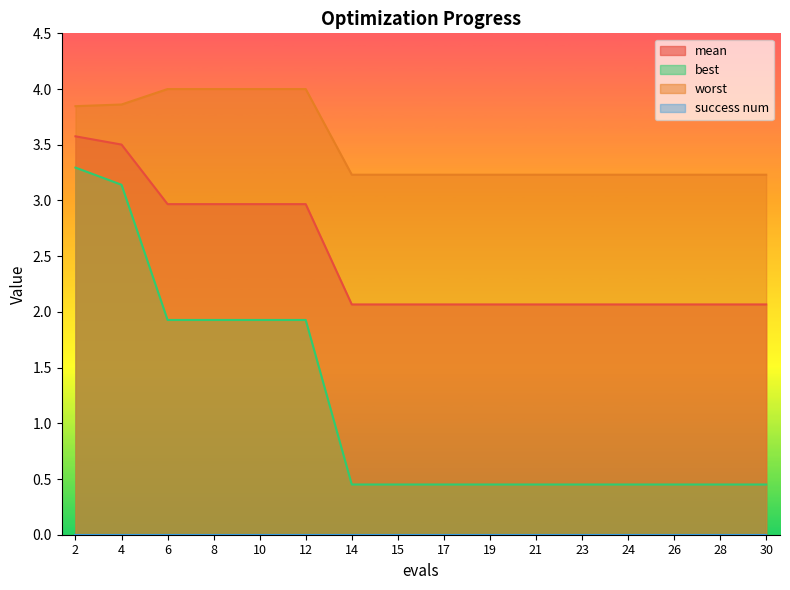

Which label corresponds to the smallest value in the chart?

14